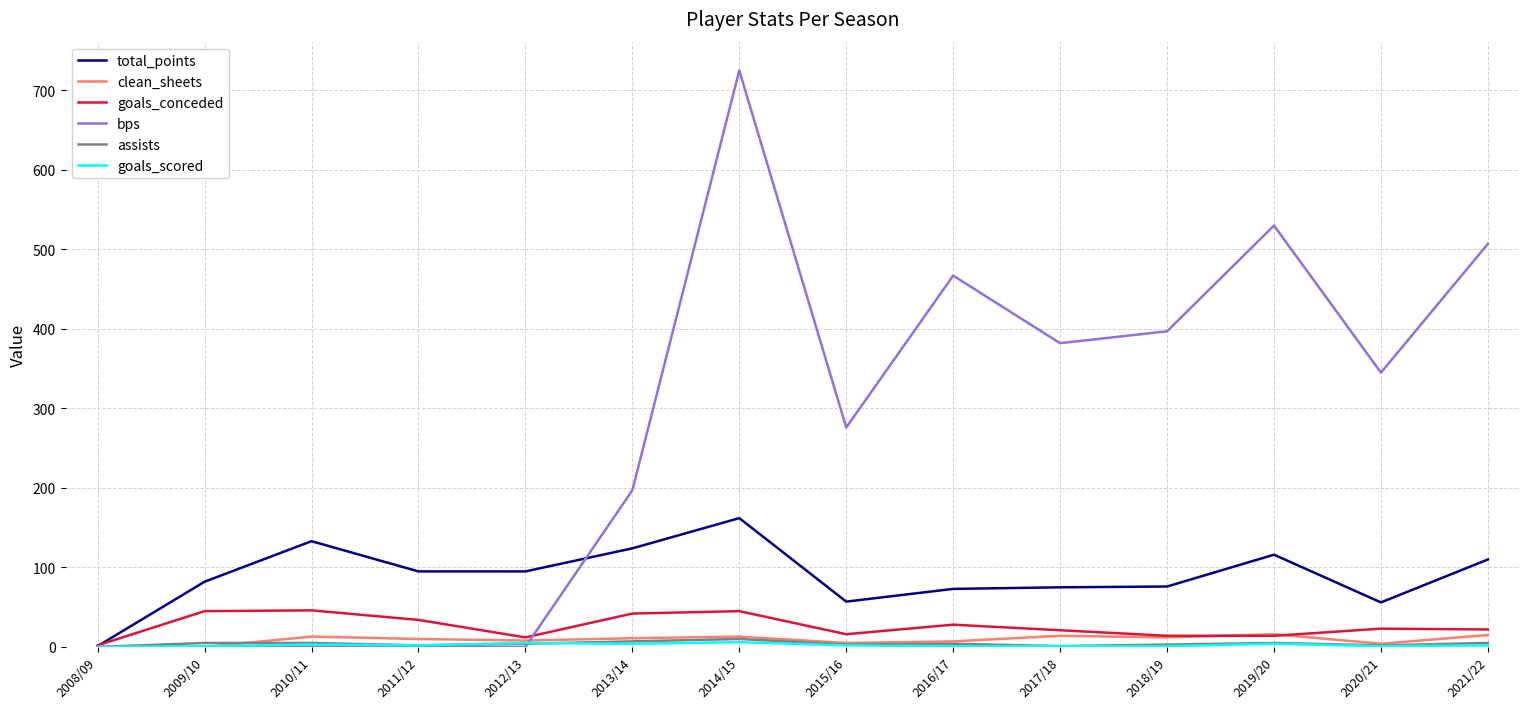

What is the maximum value shown in the chart?

725